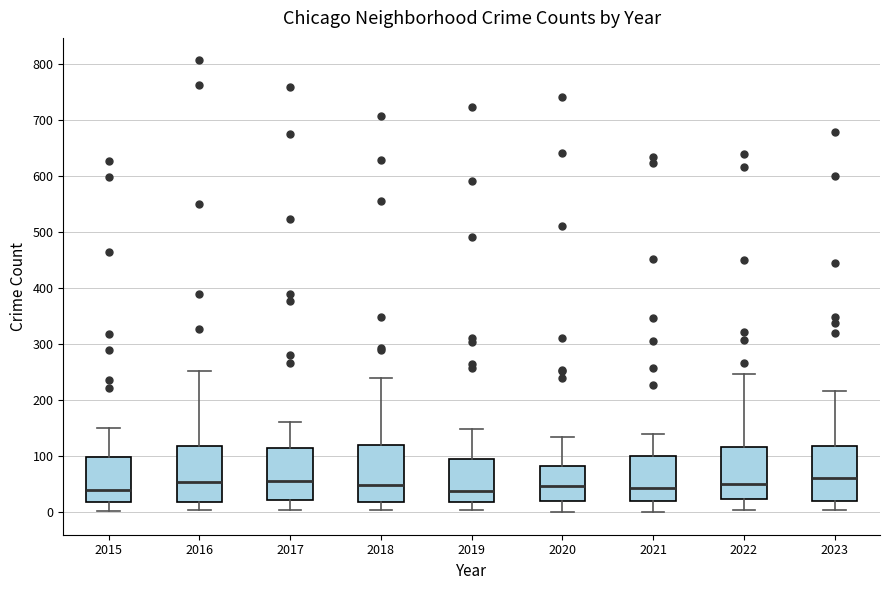

Reading left to right, transcribe this box plot: for each box, give where its median line is, the range the box spans, and where its two whiskers end, as read against the y-axis. The values are not printed on the chart, so give them approximately, as read against the axis.

2015: median 40, box 20 to 100, whiskers 0 to 150
2016: median 50, box 20 to 120, whiskers 0 to 250
2017: median 60, box 20 to 110, whiskers 0 to 160
2018: median 50, box 20 to 120, whiskers 0 to 240
2019: median 40, box 20 to 100, whiskers 0 to 150
2020: median 50, box 20 to 80, whiskers 0 to 140
2021: median 40, box 20 to 100, whiskers 0 to 140
2022: median 50, box 20 to 120, whiskers 0 to 250
2023: median 60, box 20 to 120, whiskers 0 to 220